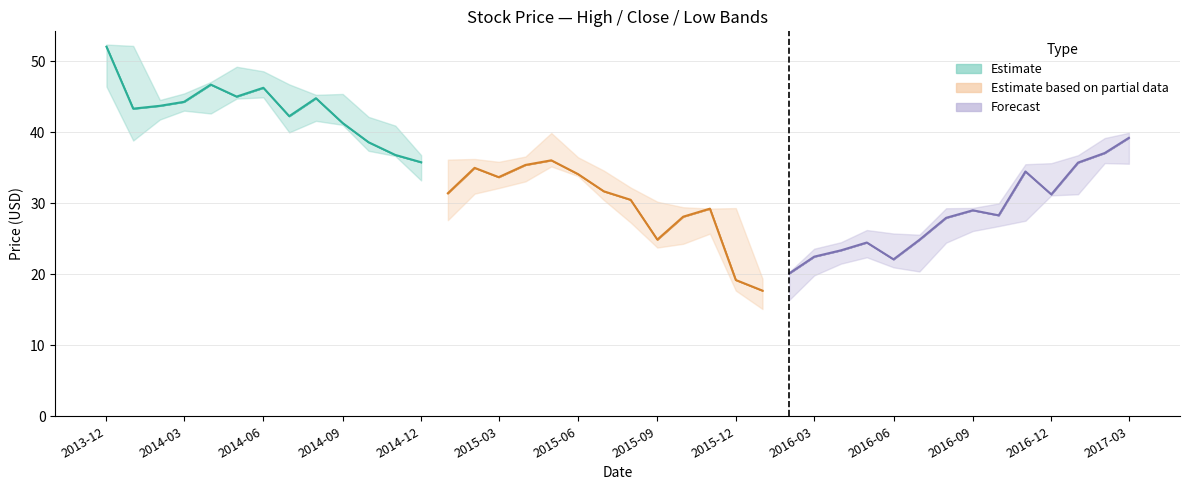

True or false: Close has a value of 63.4 at 2014-03-01.

False